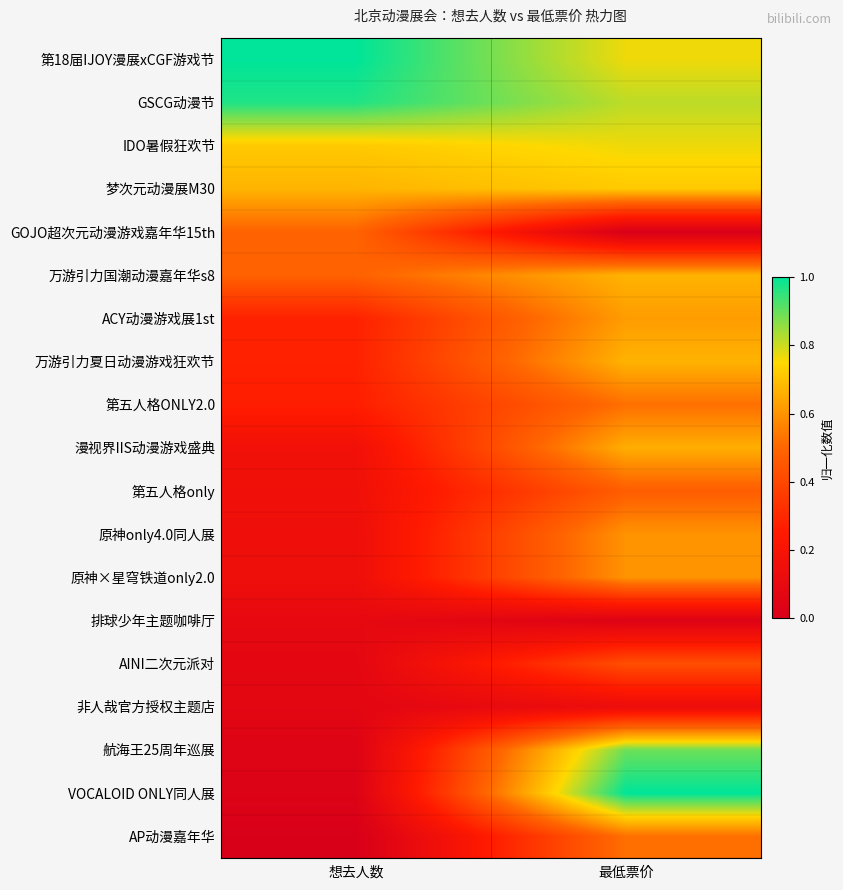

At which category is the sum across all series the highest?

最低票价